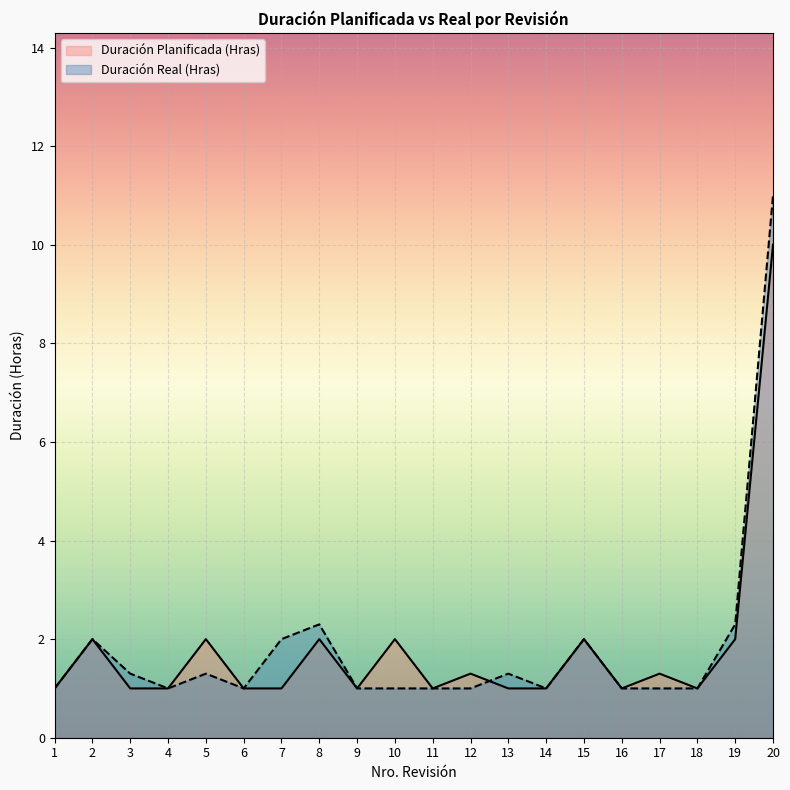

At which category is the sum across all series the highest?

20